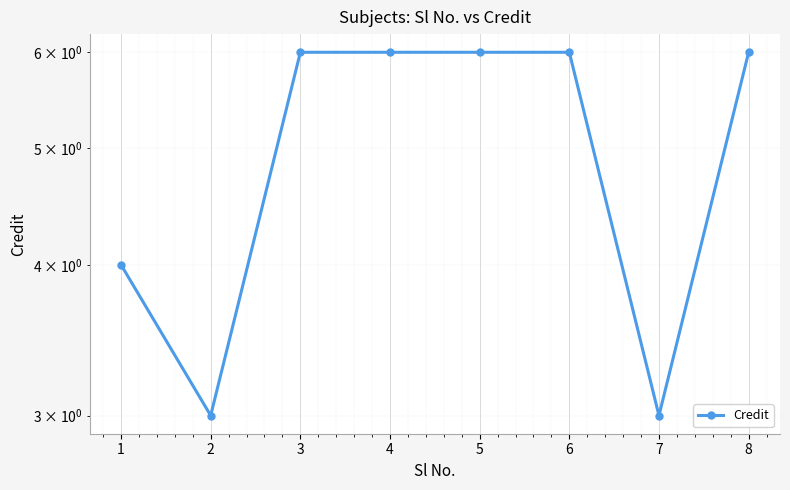

Where is the data nearest to the value 4?

1